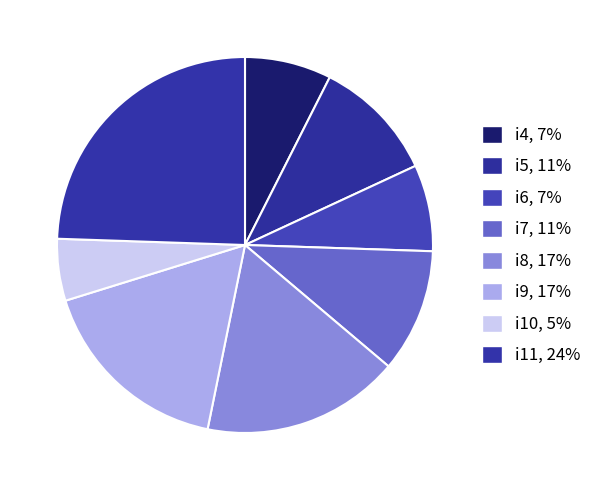

Rank the categories by value from highest to lowest.

i11, i8, i9, i5, i7, i4, i6, i10